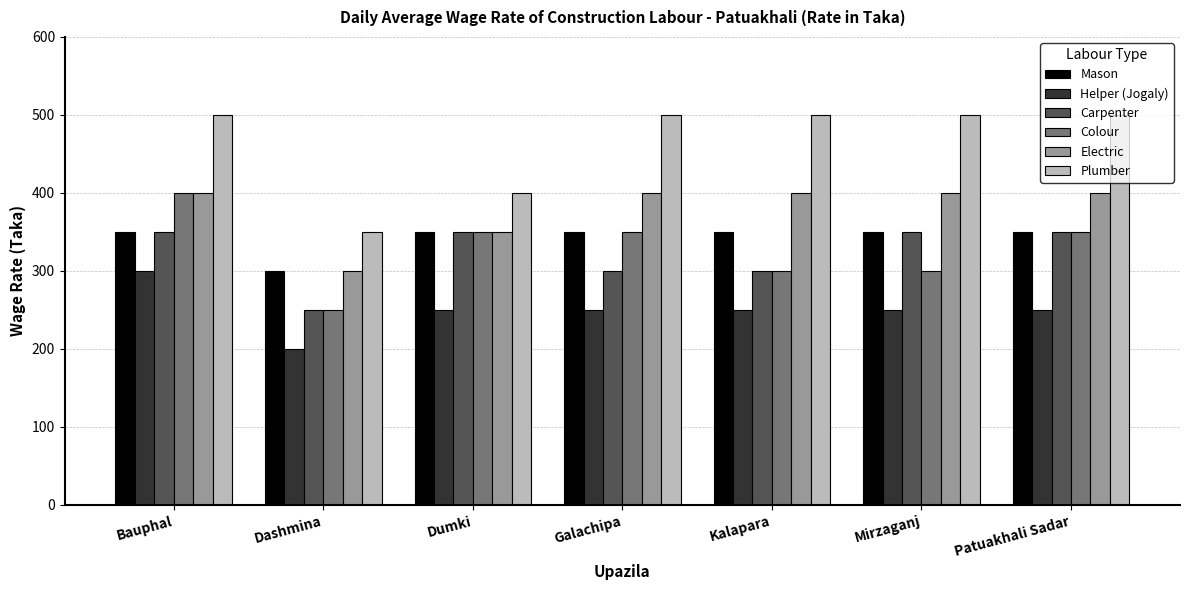

What is the value of the Helper (Jogaly) bar at the 6th from the left?

250